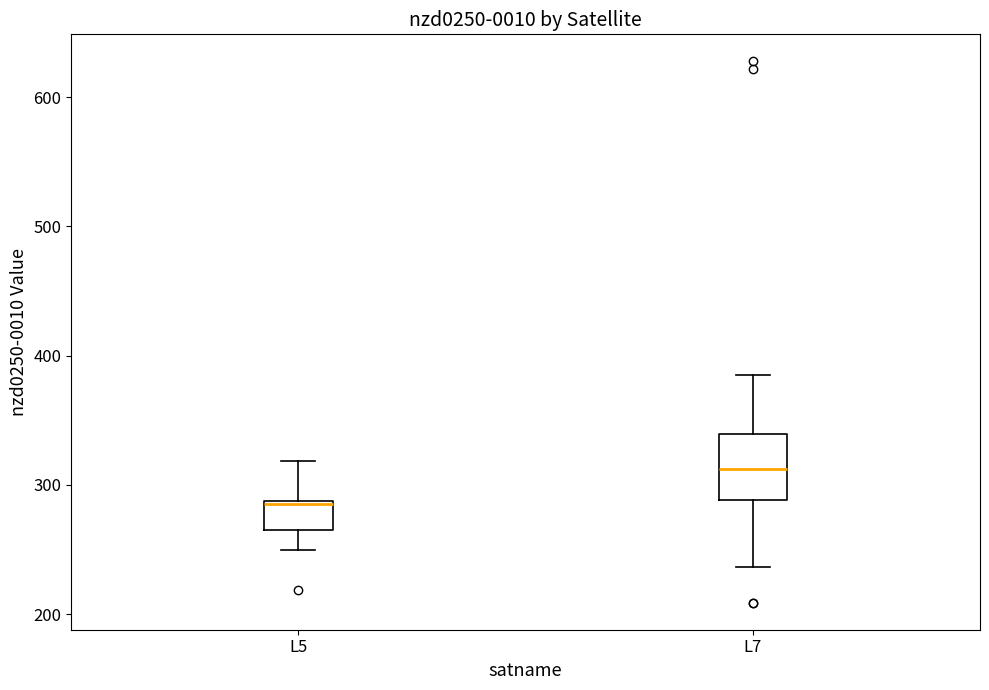

Which box has the highest median line?

L7